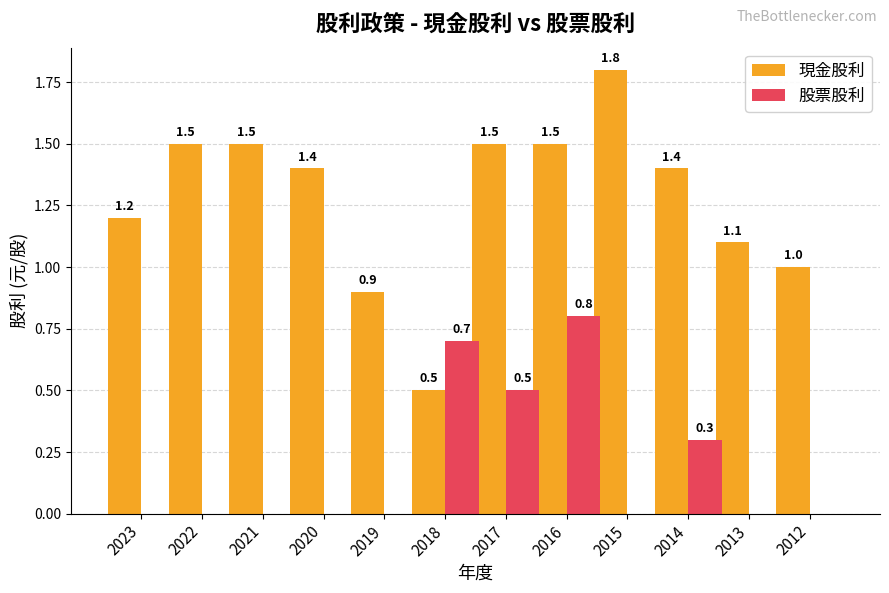

Count the number of categories in the chart.

12